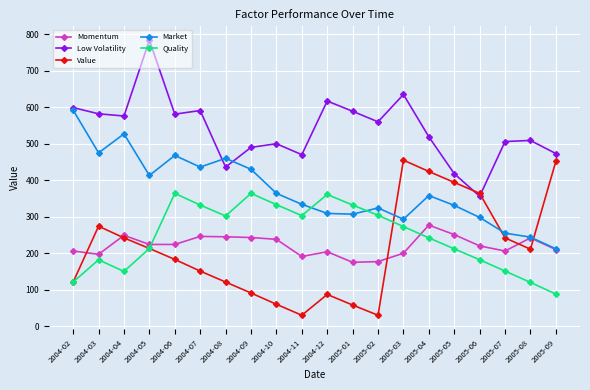

What is the difference between the maximum and minimum values in the Value series?

425